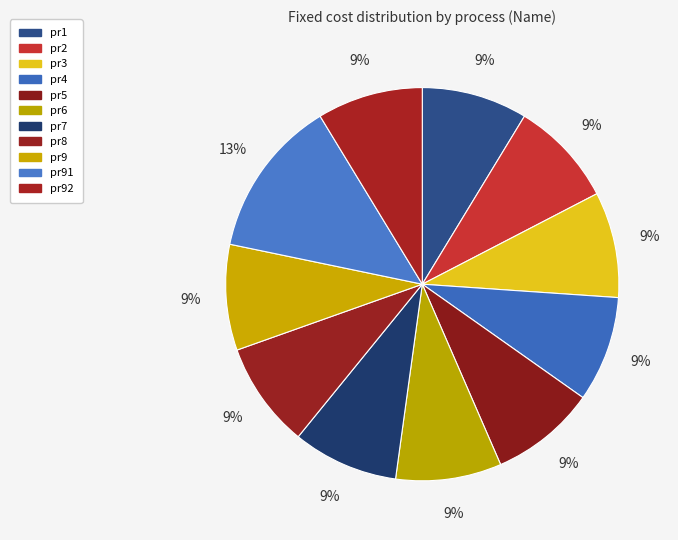

Count the number of slices in the pie.

11